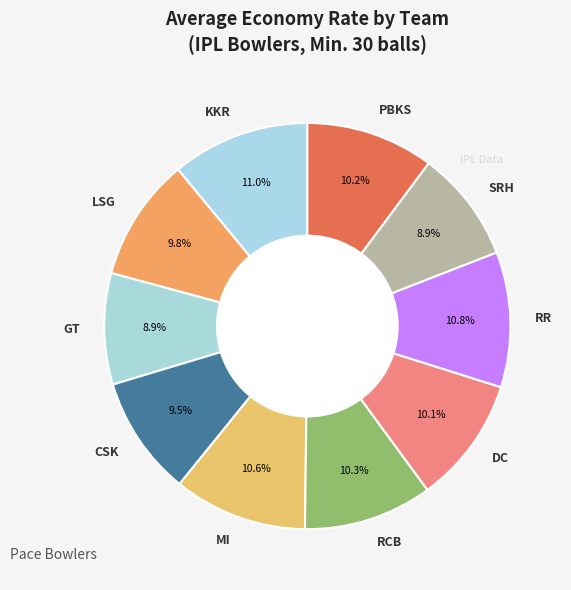

Between MI and CSK, which is larger?

MI